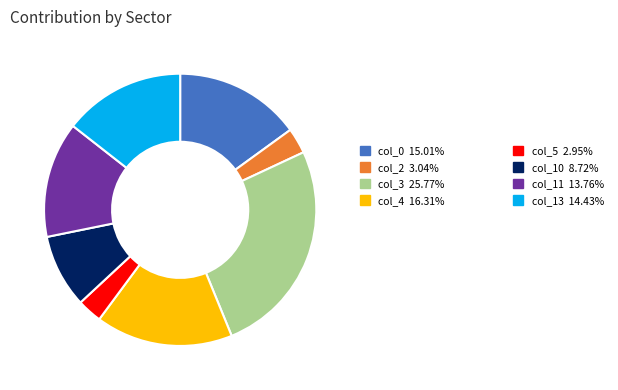

Is there any slice that represents more than half of the pie?

No